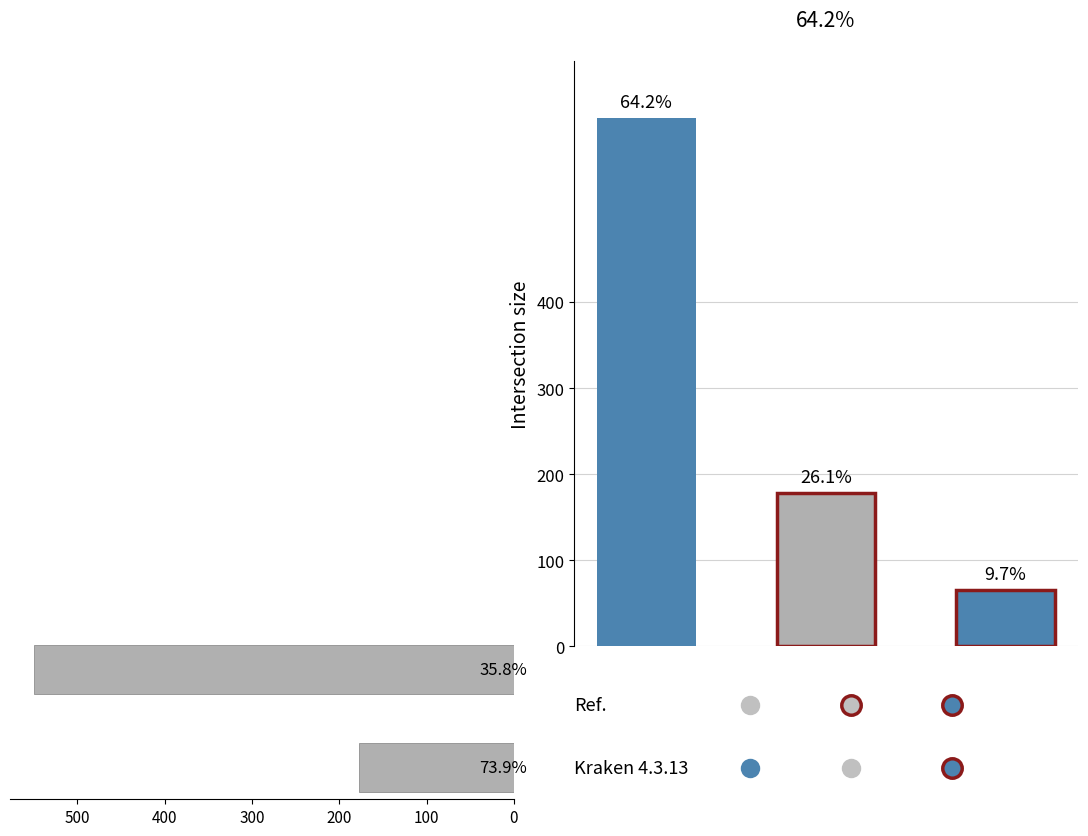

Does the chart contain any negative values?

No